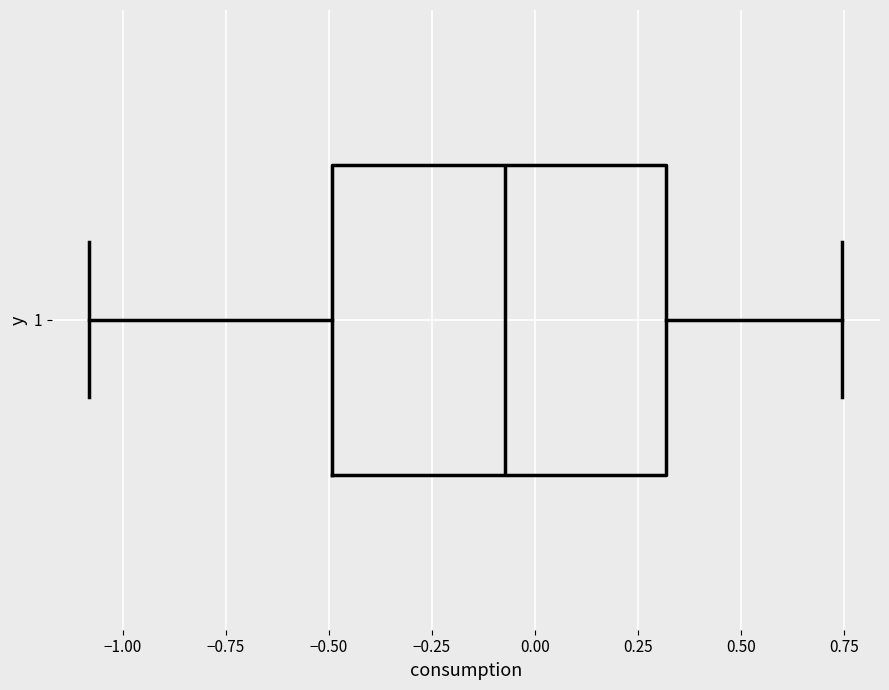

Transcribe this box plot: give where the median line is, the range the box spans, and where the two whiskers end, as read against the x-axis. The values are not printed on the chart, so give them approximately, as read against the axis.

median -0.05, box -0.50 to 0.30, whiskers -1.10 to 0.75